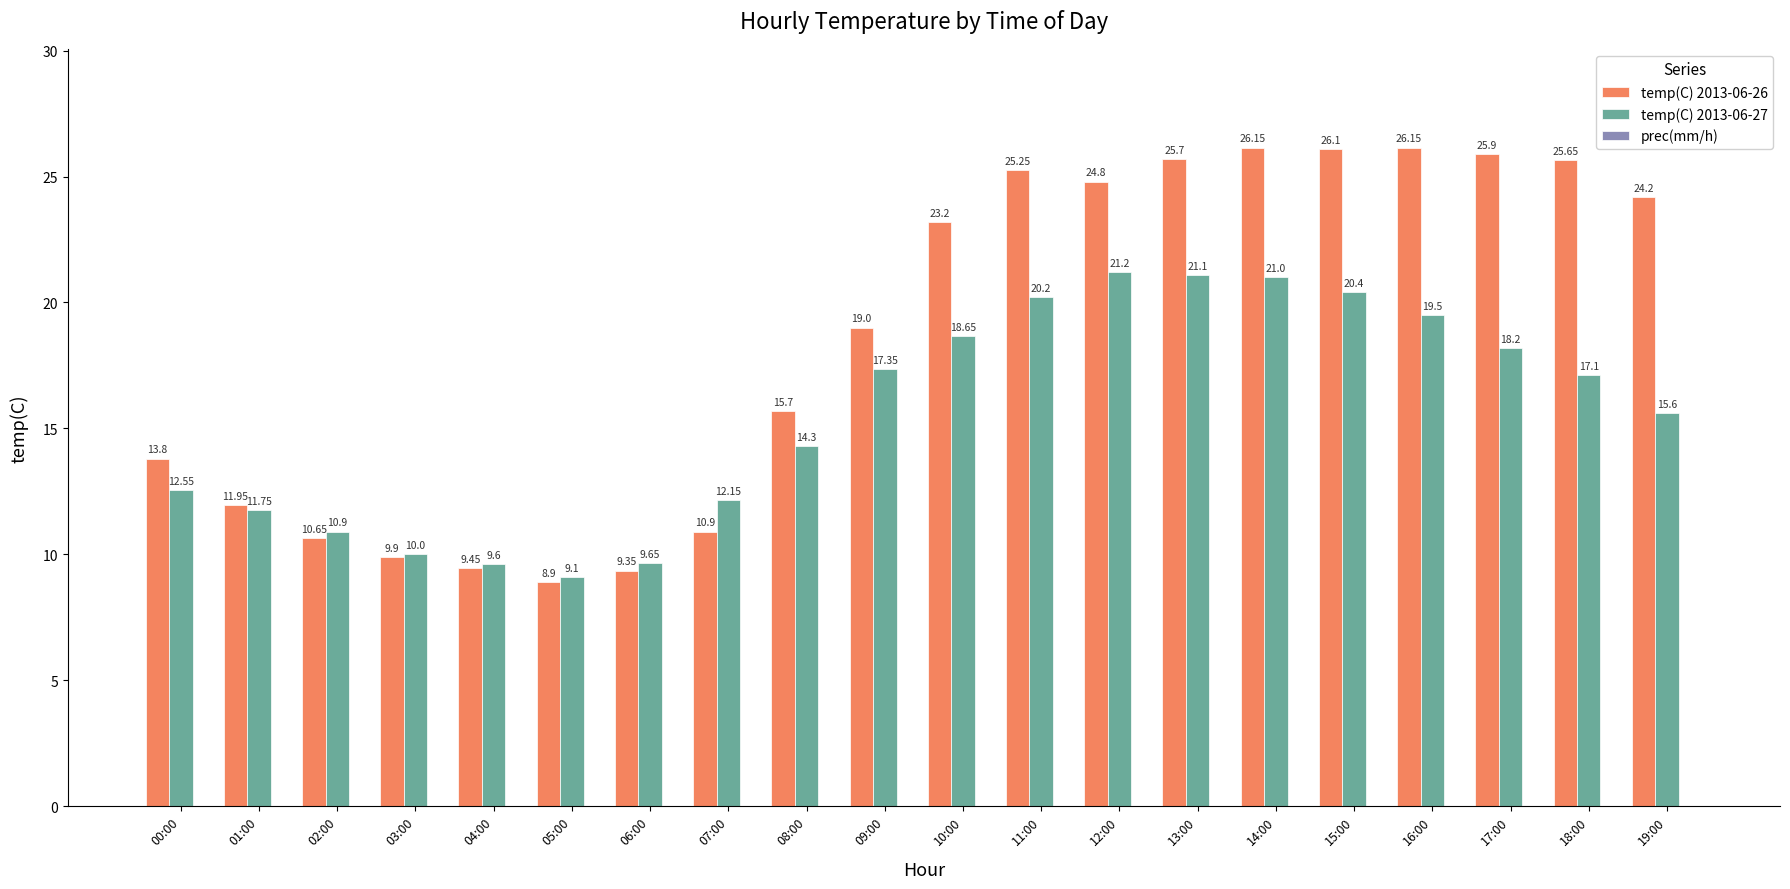

At which label does temp(C) 2013-06-27 reach its minimum?

05:00